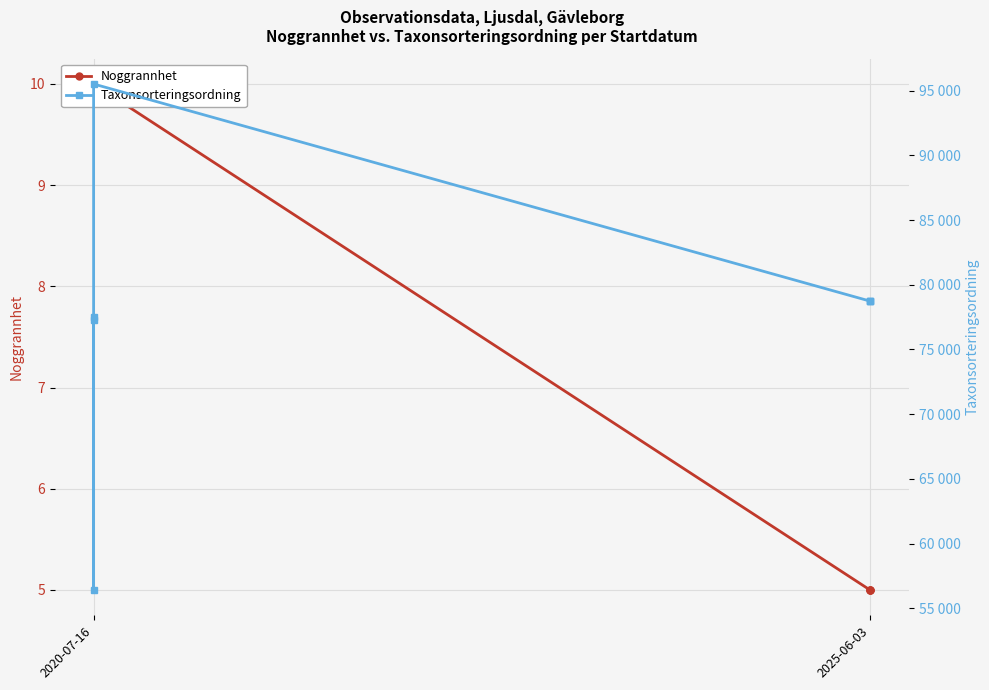

True or false: Taxonsorteringsordning and Noggrannhet cross at least once.

False